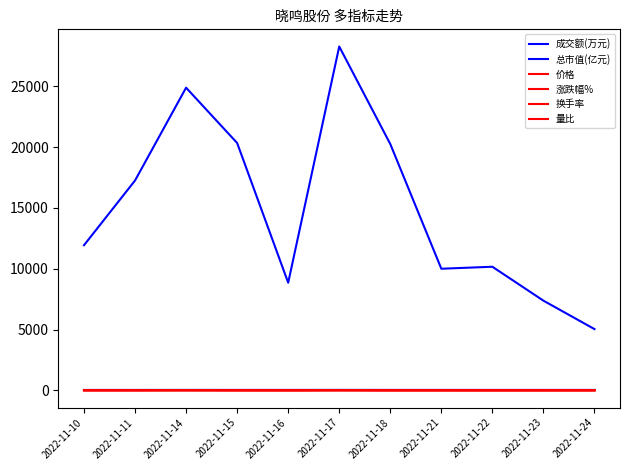

Rank the categories by 总市值(亿元) value from lowest to highest.

2022-11-10, 2022-11-11, 2022-11-23, 2022-11-24, 2022-11-22, 2022-11-16, 2022-11-14, 2022-11-15, 2022-11-18, 2022-11-21, 2022-11-17